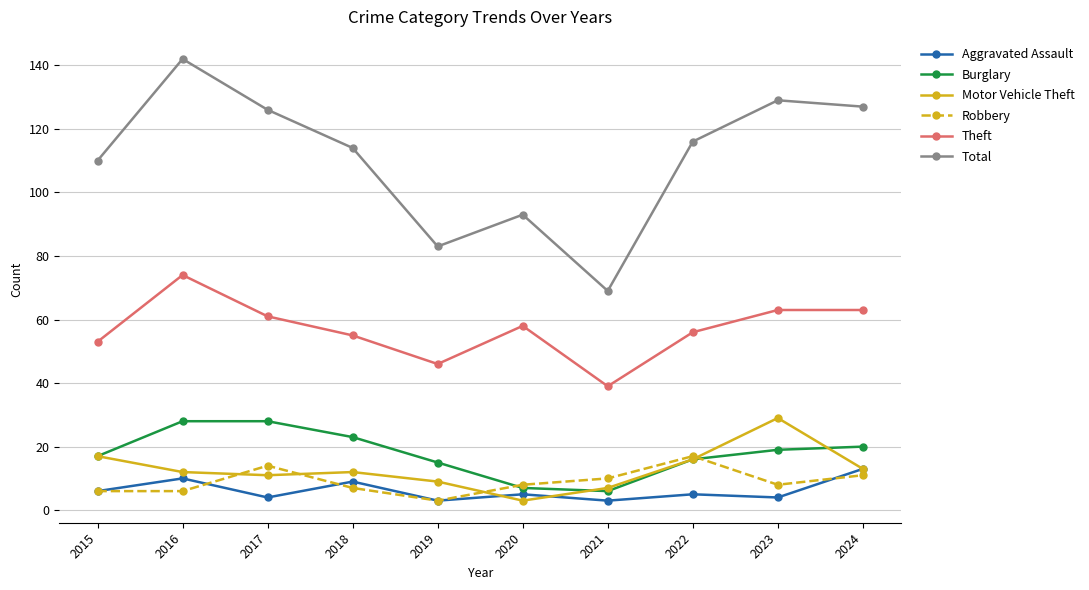

Between 2021 and 2024, which series saw the biggest shift?

Total